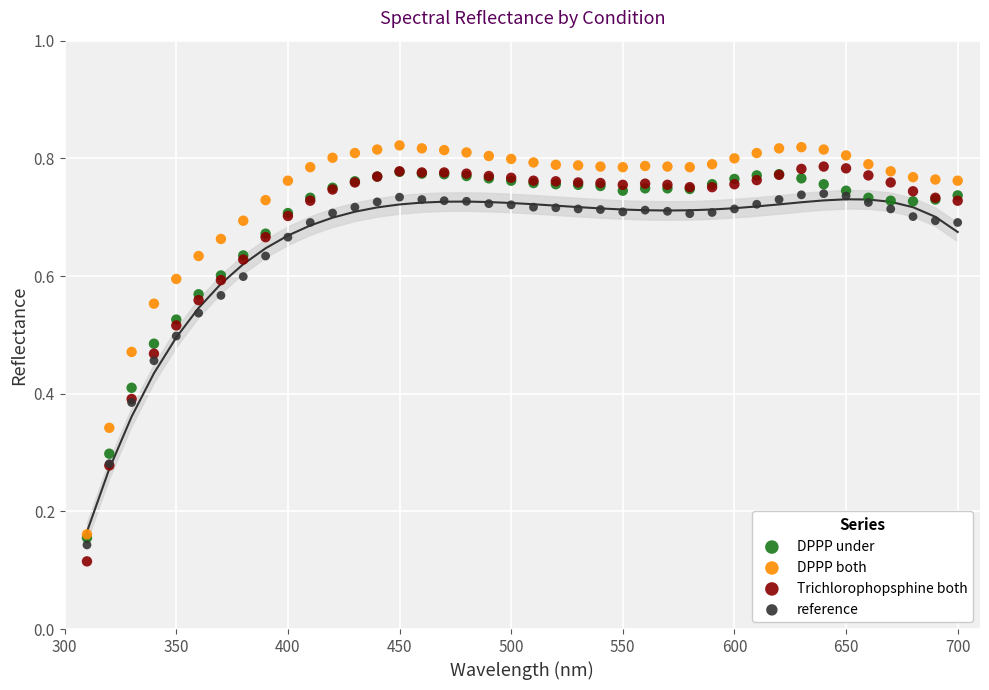

What are all the series names shown in the legend?

DPPP under, DPPP both, Trichlorophopsphine both, reference